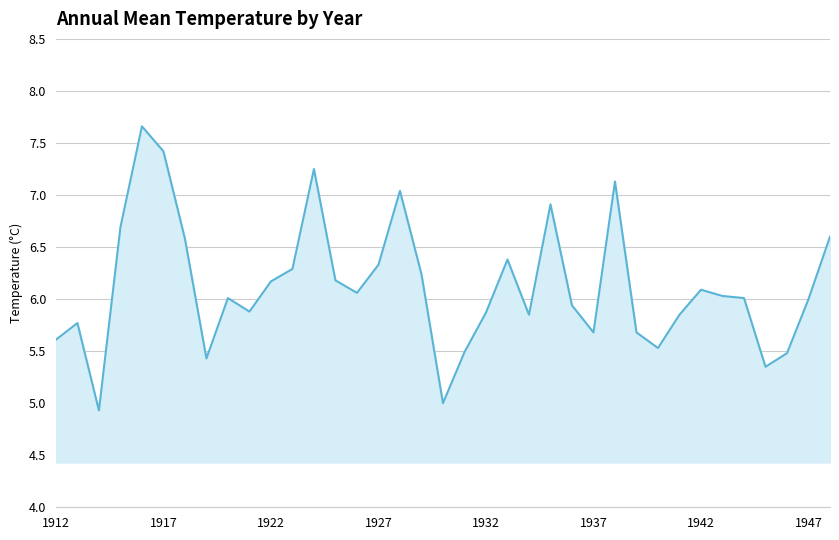

What is the difference between the maximum and second lowest values?

2.7